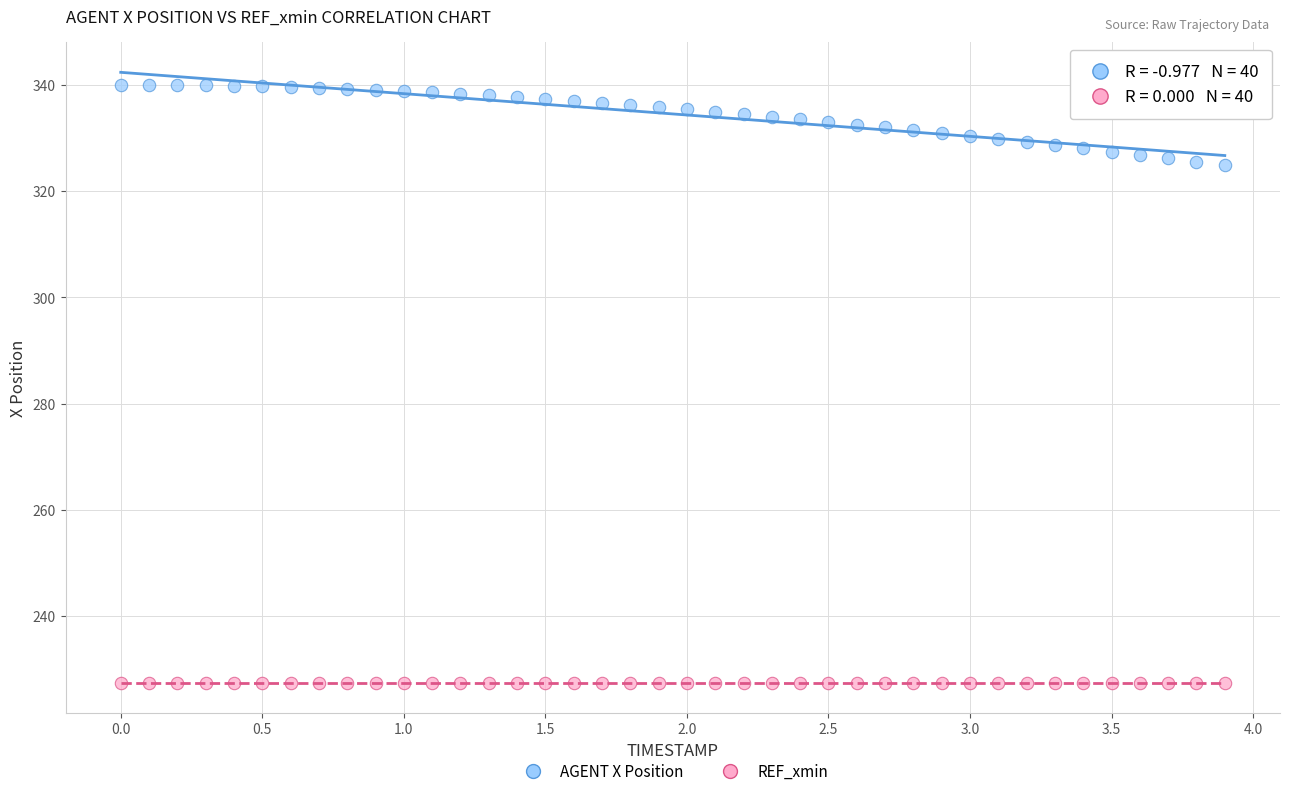

Which series reaches the maximum Y coordinate?

AGENT X Position